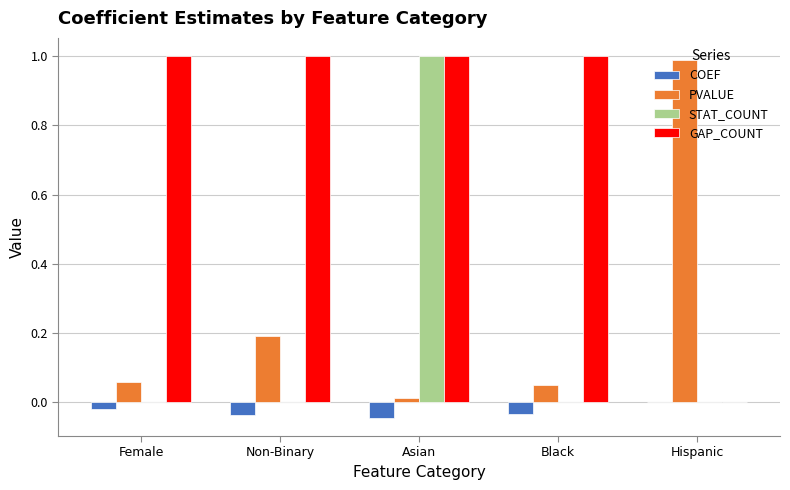

True or false: STAT_COUNT has a value of 0.4 at Female.

False